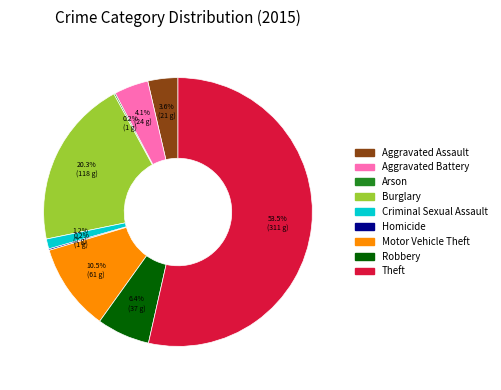

Which has a higher value, Criminal Sexual Assault or Theft?

Theft